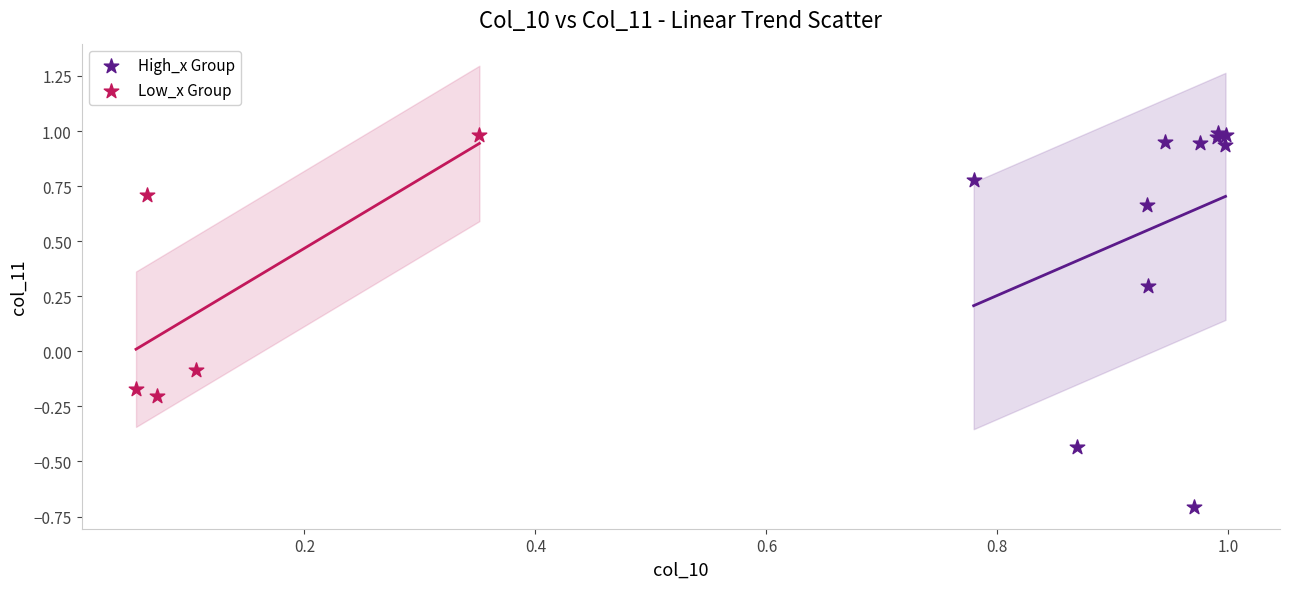

Which series contains the lowest Y value?

High_x Group